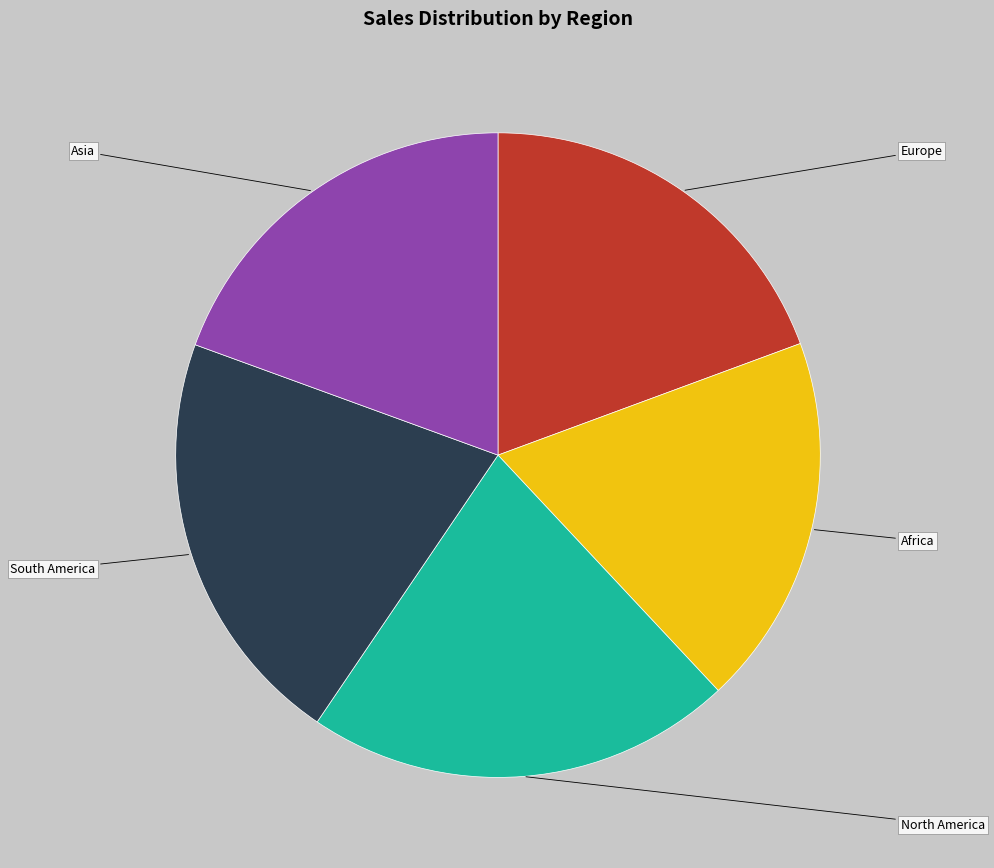

How many slices are in this pie chart?

5